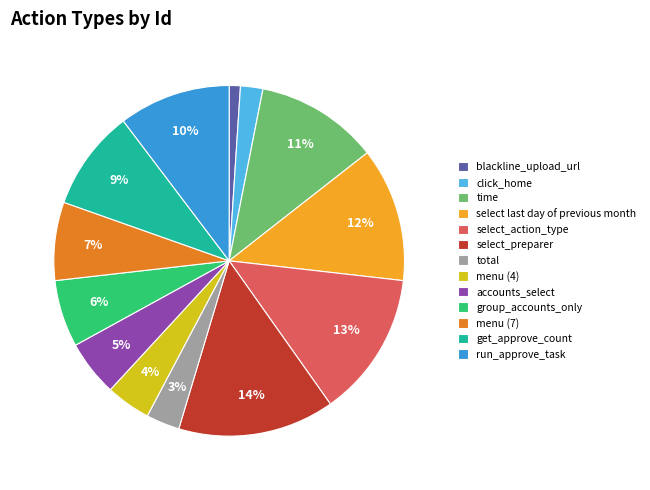

Is there any slice that represents more than half of the pie?

No